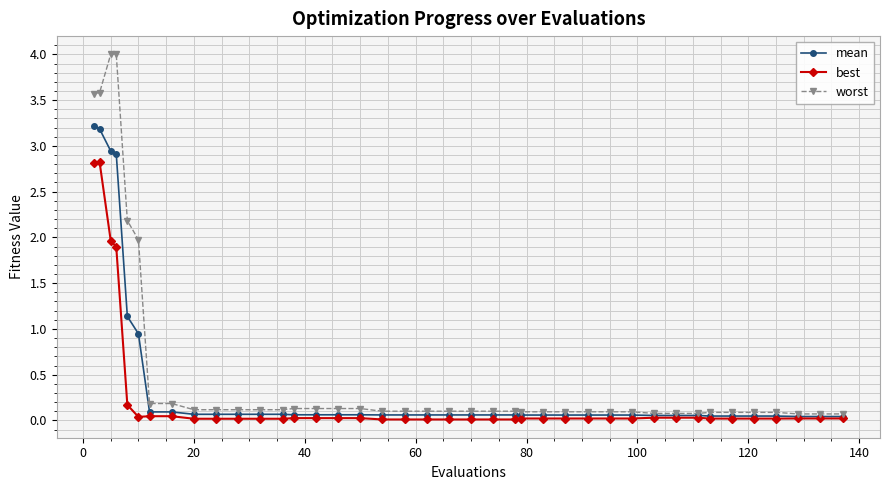

At how many categories does at least one series exceed 3?

4